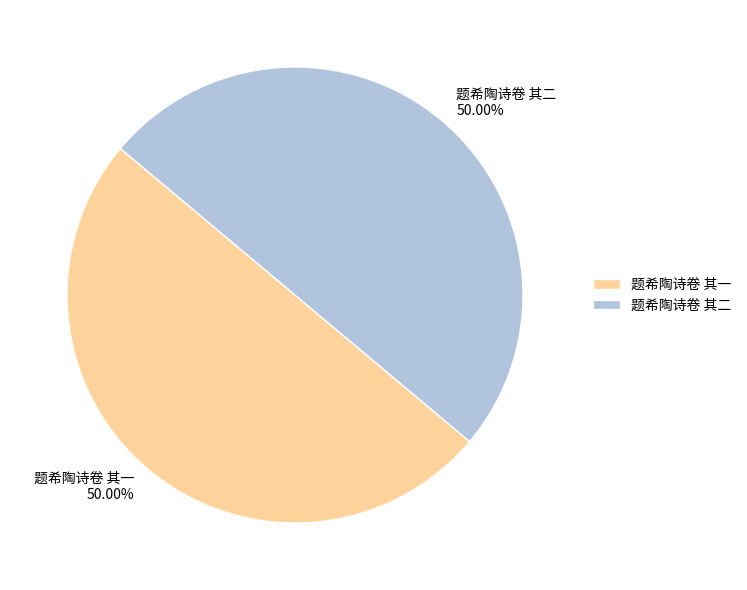

What is the ratio of the value at 题希陶诗卷 其二 to the value at 题希陶诗卷 其一?

1.0